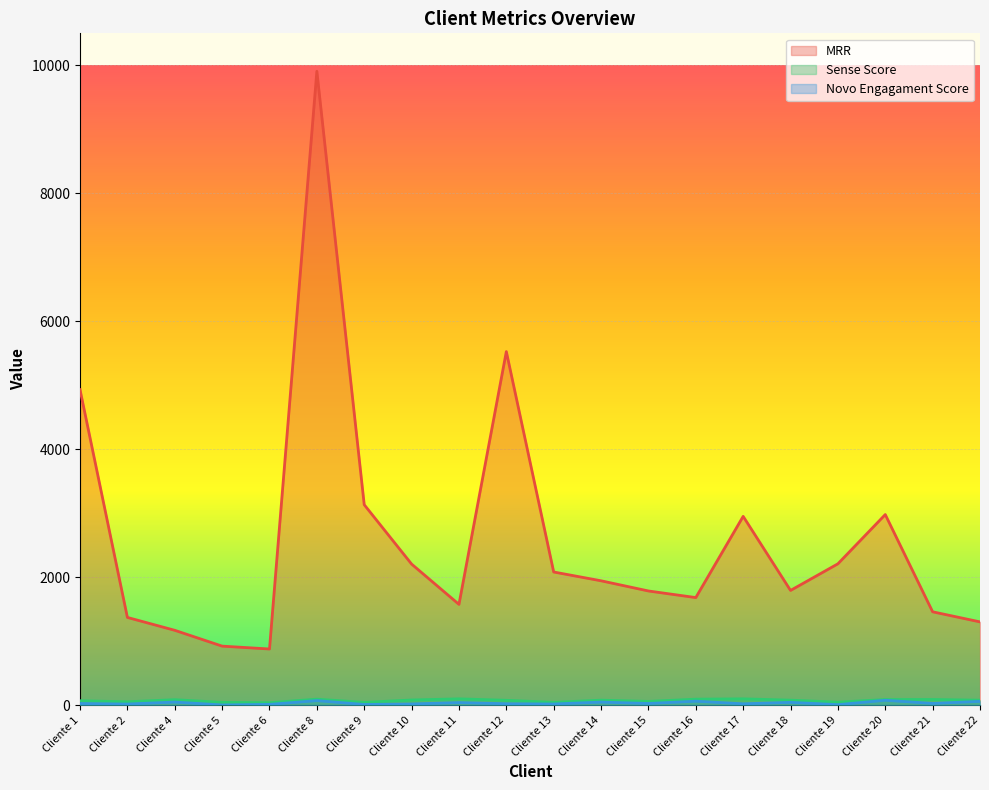

True or false: MRR and Novo Engagament Score cross at least once.

False